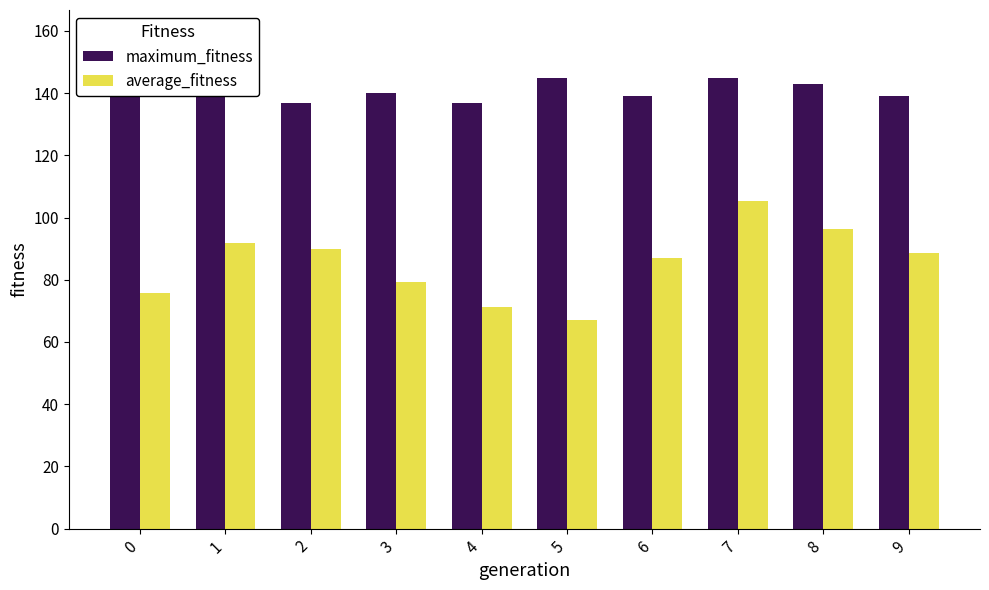

What is the difference between the second highest and second lowest values in the maximum_fitness series?

8.0